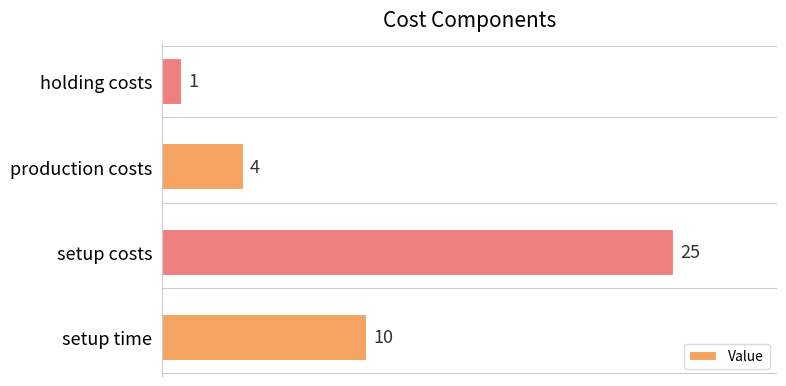

Rank the categories by value from highest to lowest.

setup costs, setup time, production costs, holding costs